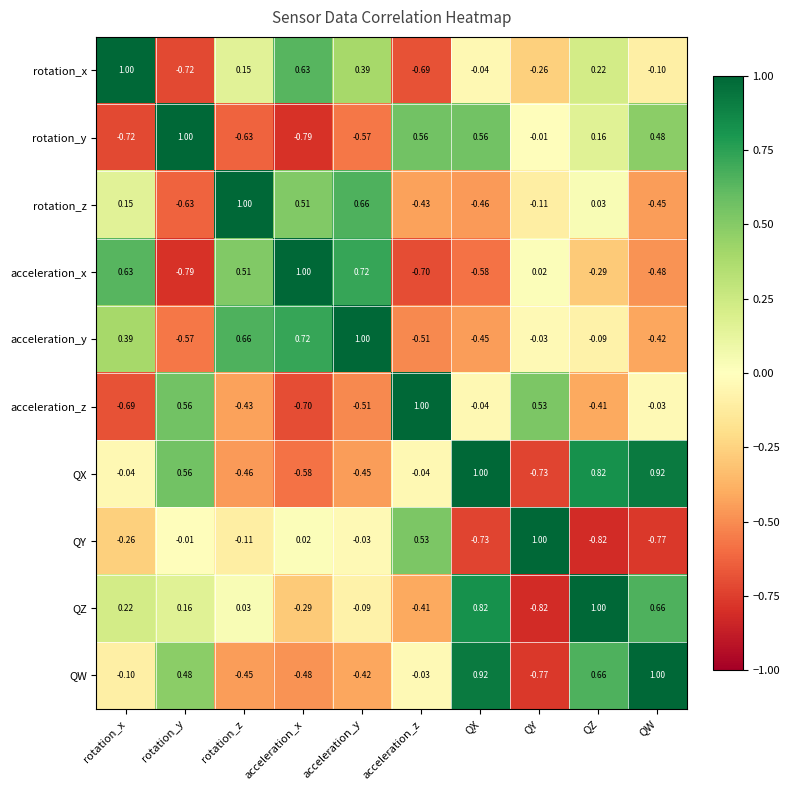

At which label is acceleration_x closest to 0?

QY